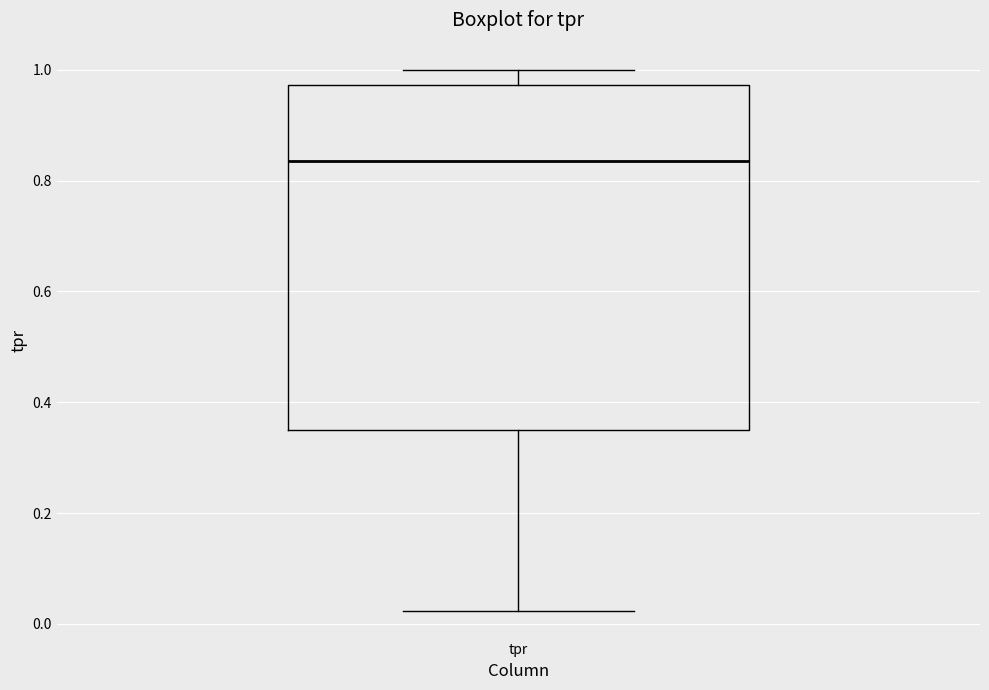

Where does the lower whisker of the box for tpr end on the y-axis? The values are not printed on the chart, so give them approximately, as read against the axis.

0.02